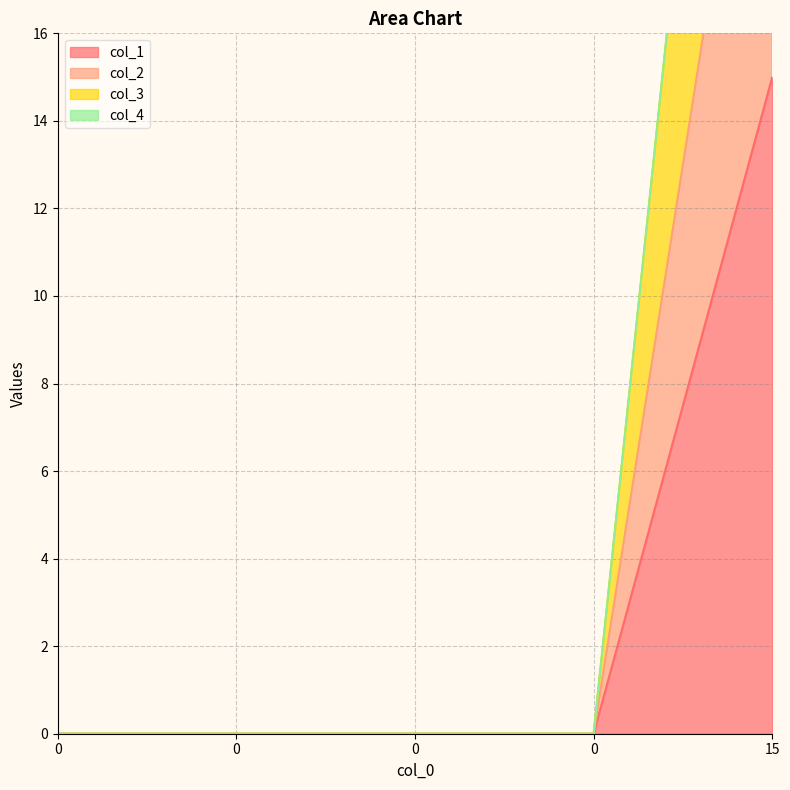

True or false: col_1 and col_3 cross at least once.

False